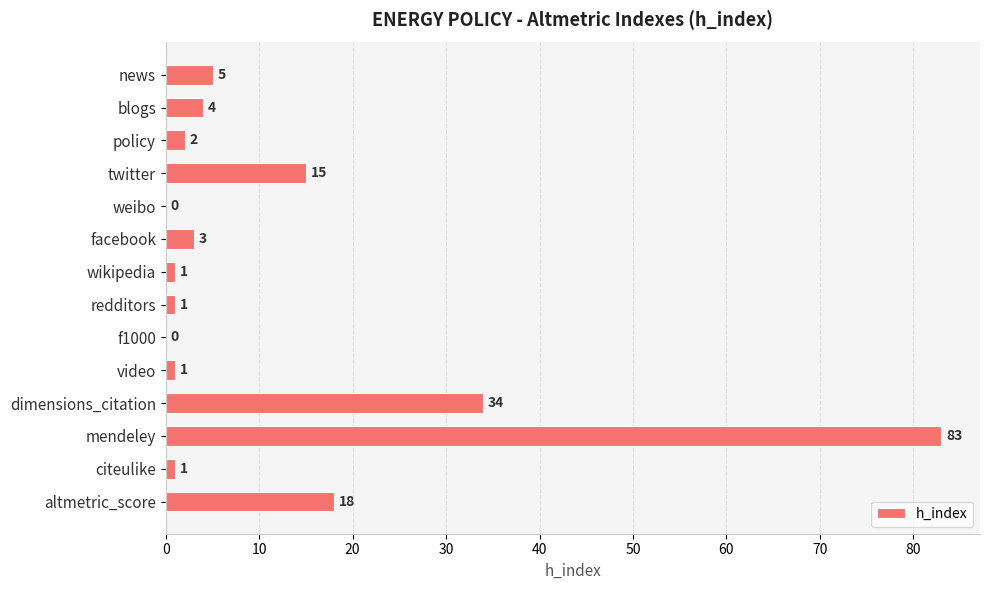

Is it true that the value at f1000 is -33?

False